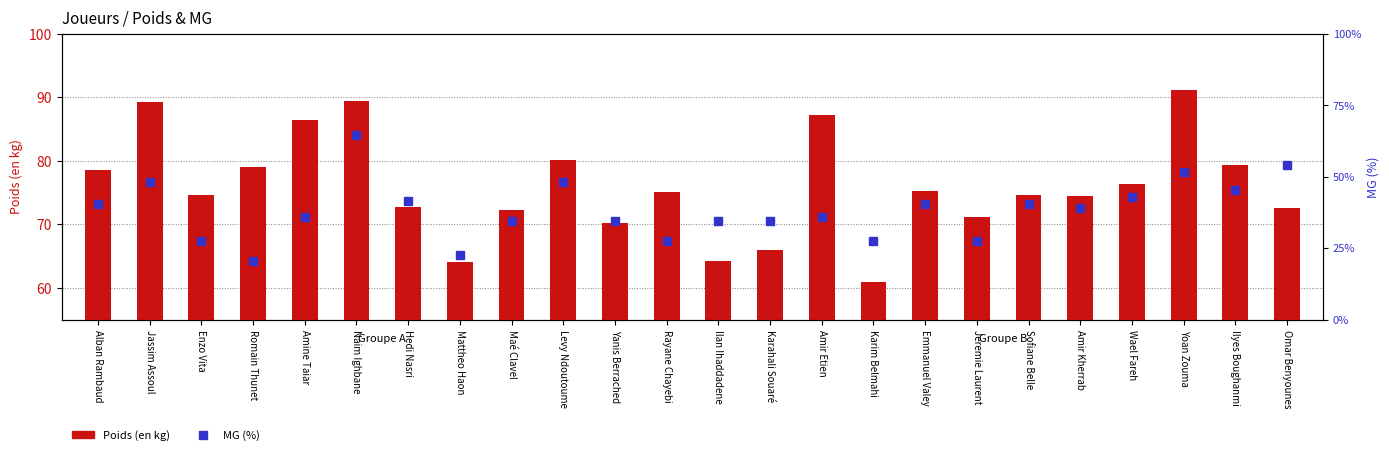

The MG (%) series shows 0.0 at Jeremie Laurent. True or false?

False